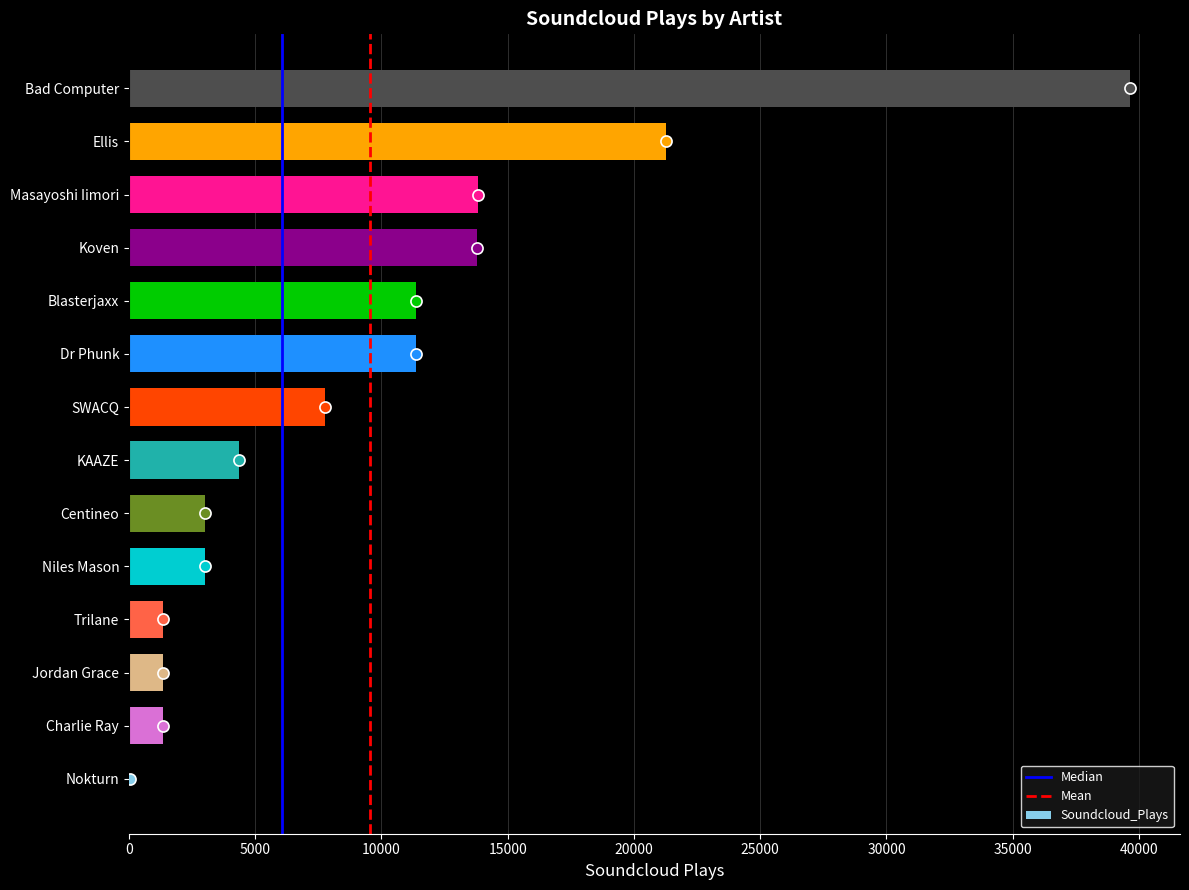

What is the maximum value shown in the chart?

39642